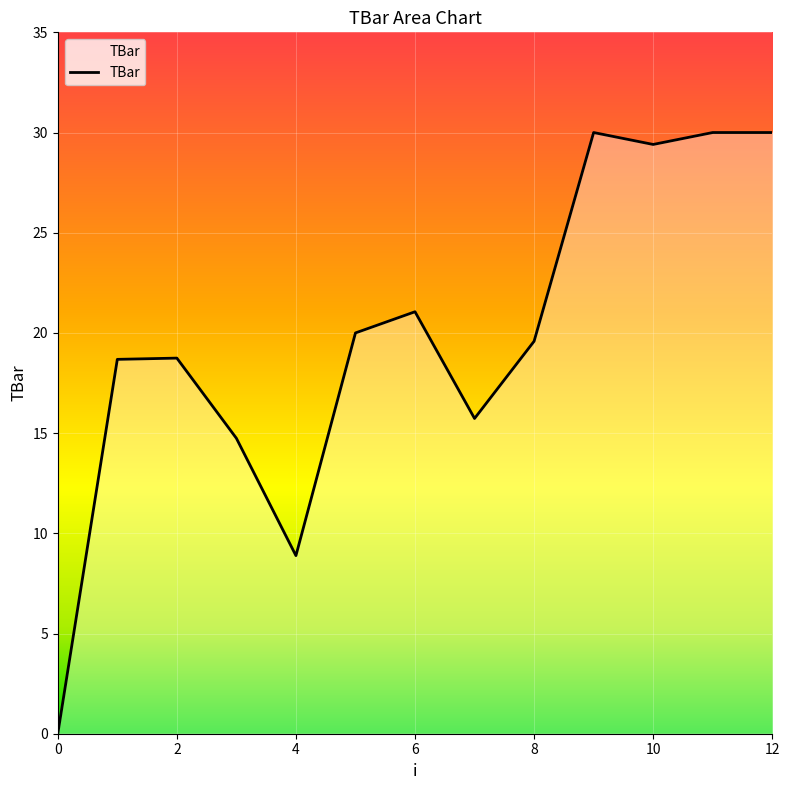

What is the difference between the maximum and minimum values?

30.0